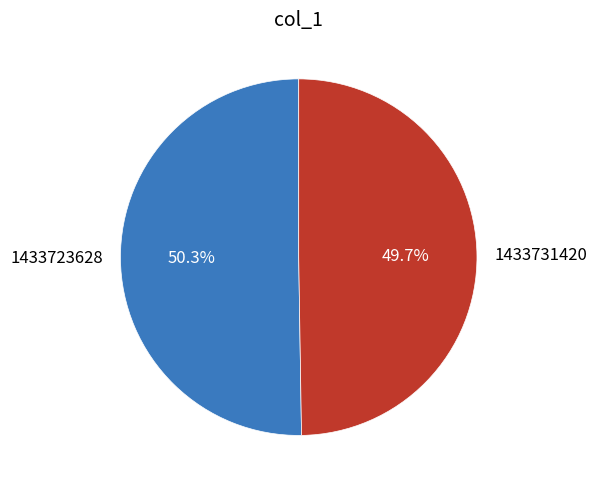

Which category has the smallest portion of the pie?

1433731420